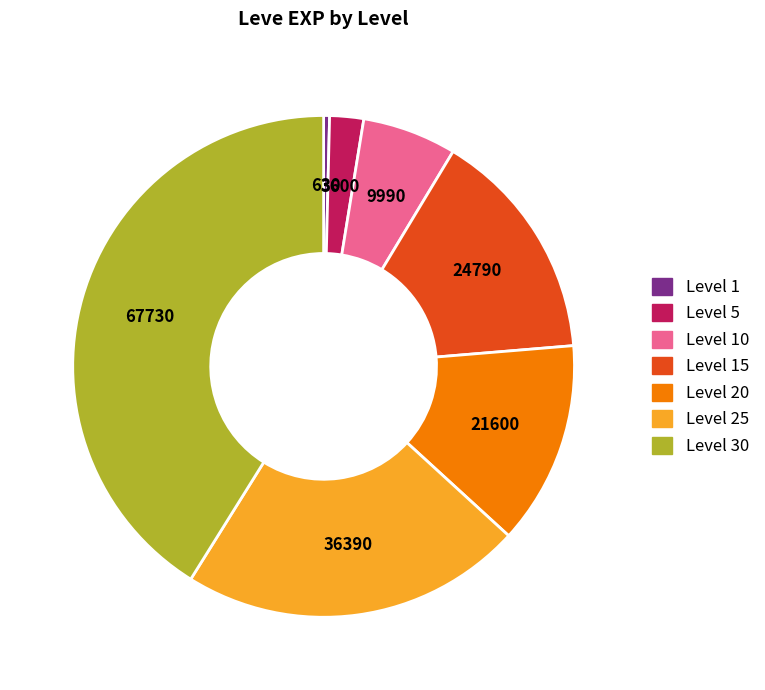

The Level 1 slice represents 0% of the pie. True or false?

True